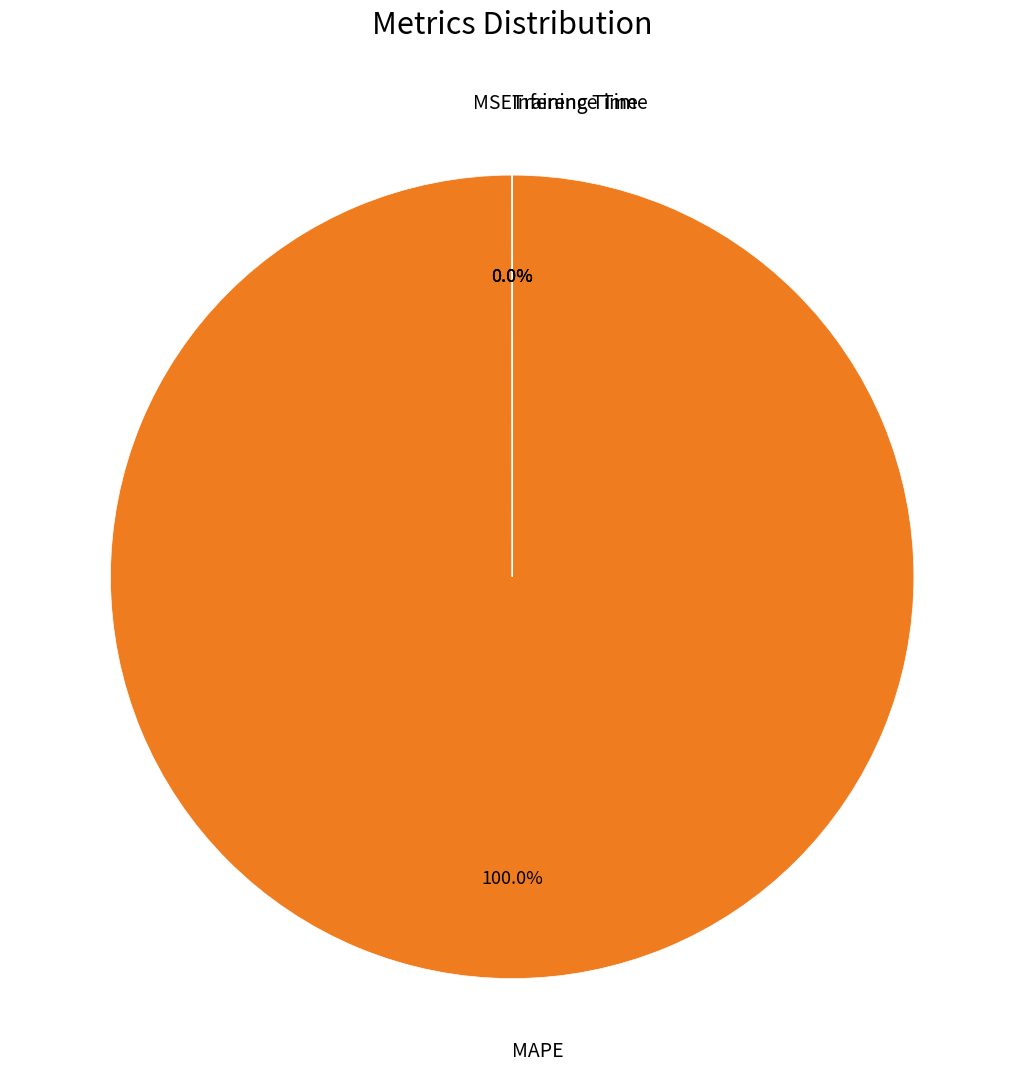

Is there a majority slice in this chart?

Yes